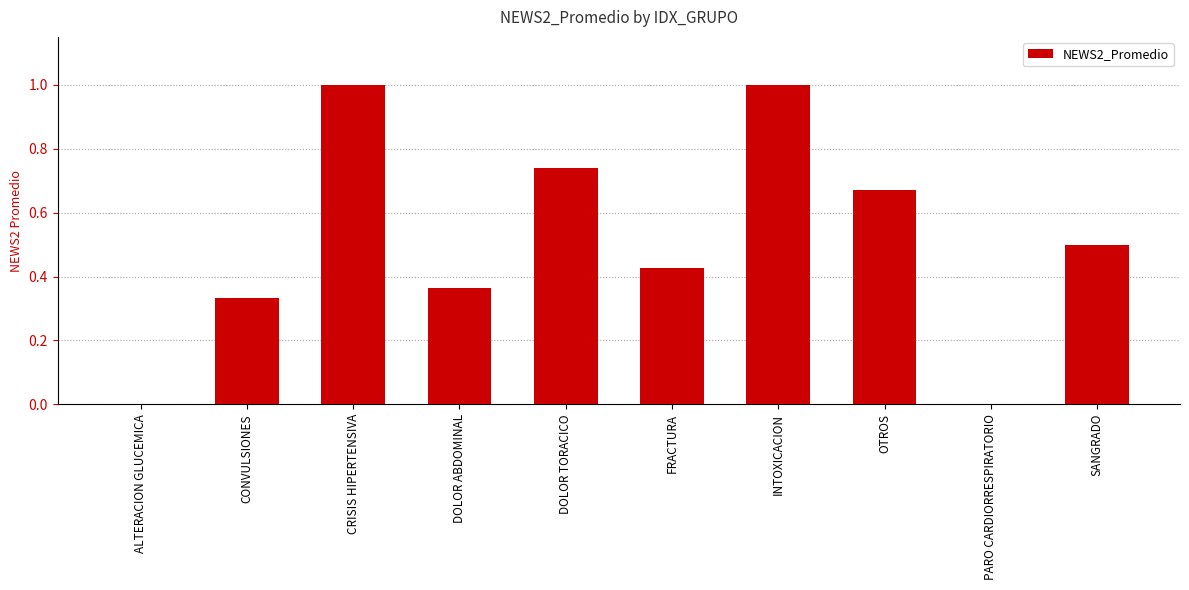

How many values are between 0 and 1?

10